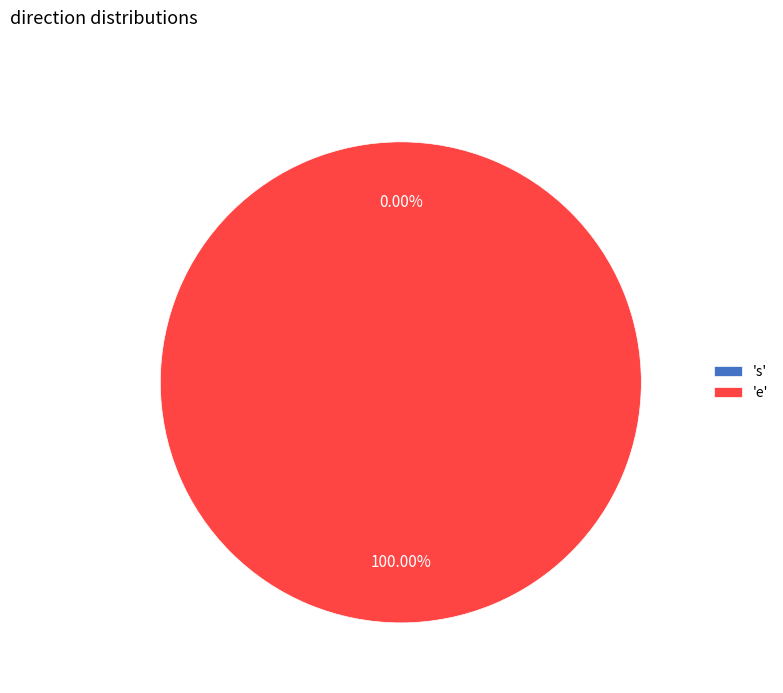

The 9 slice represents 6% of the pie. True or false?

True